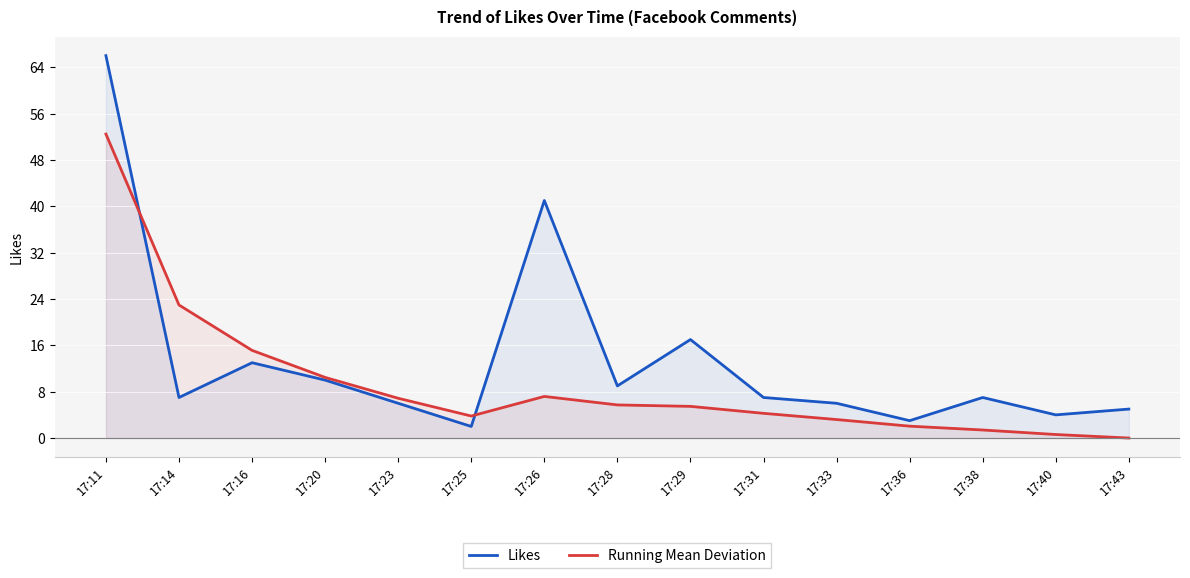

How many values in the Likes series exceed 7?

6